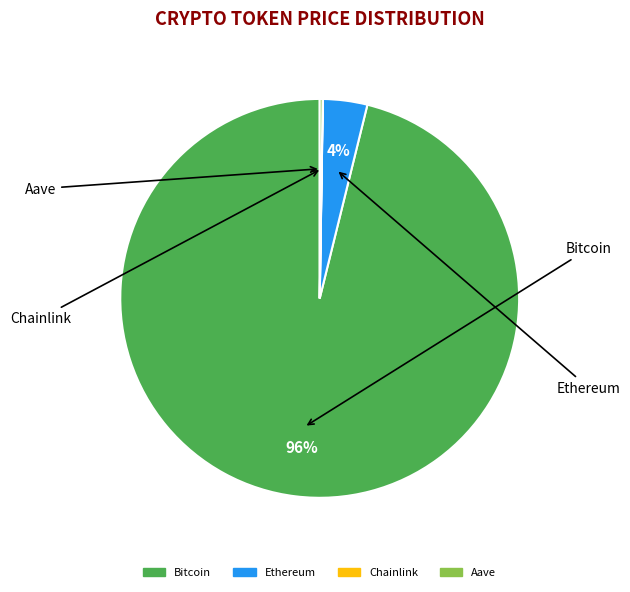

Does Ethereum represent more than half of the total?

No